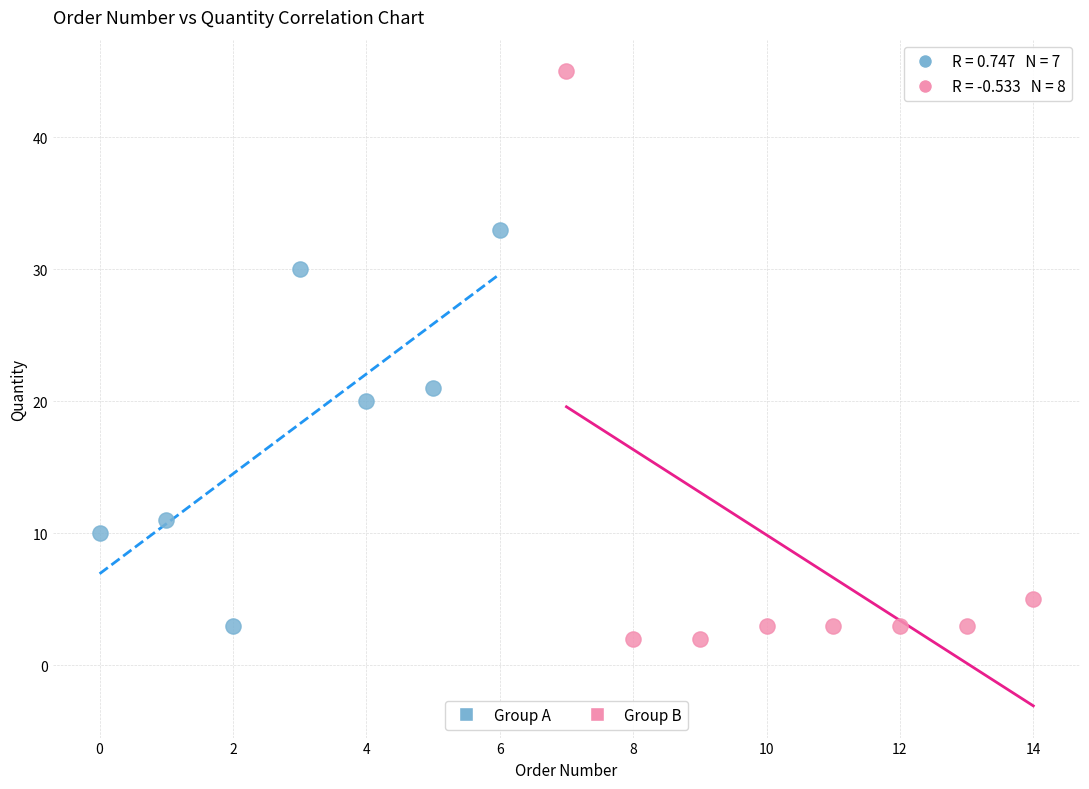

What are all the series names shown in the legend?

Group A, Group B